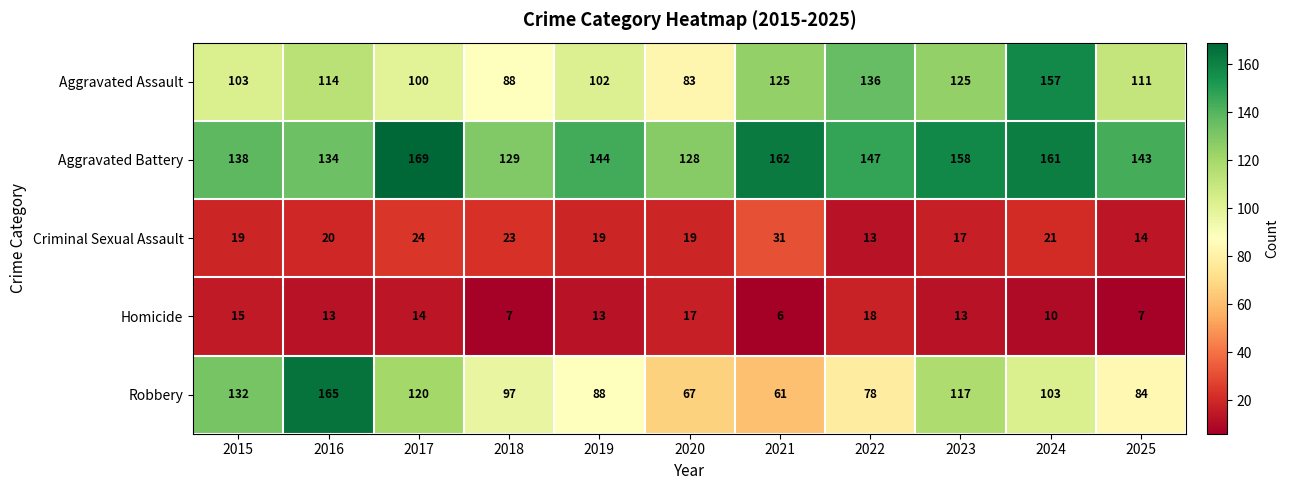

At which label does Aggravated Assault first exceed 111?

2016